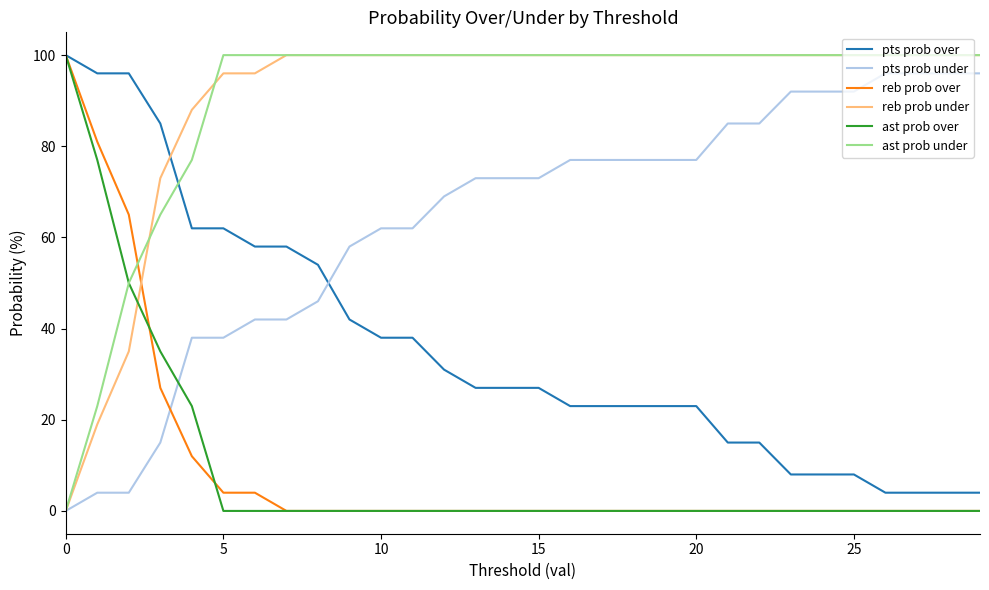

After their last crossing, which series has the higher values: reb prob under or pts prob over?

reb prob under